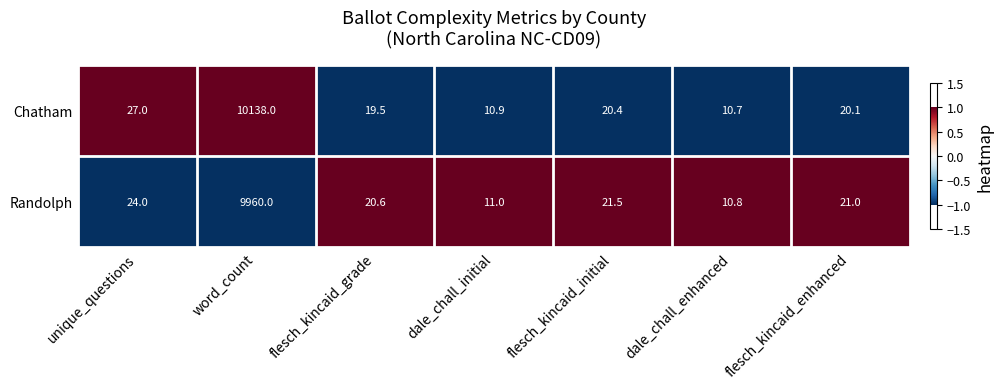

At which label does Randolph reach its peak?

word_count